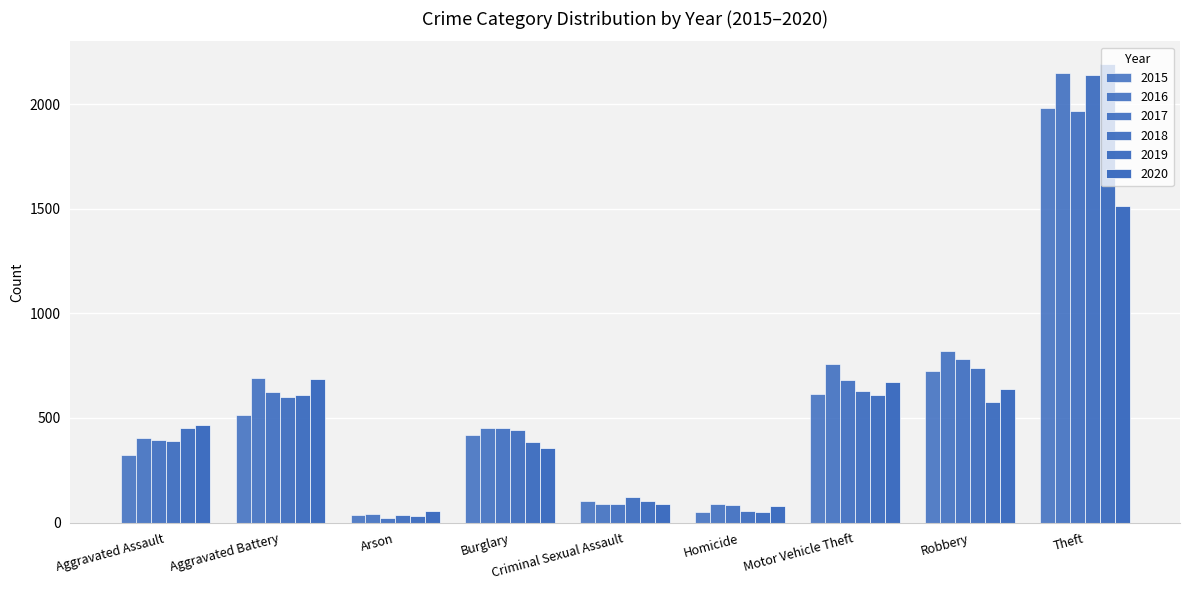

What is the difference between the maximum and minimum values in the 2020 series?

1457